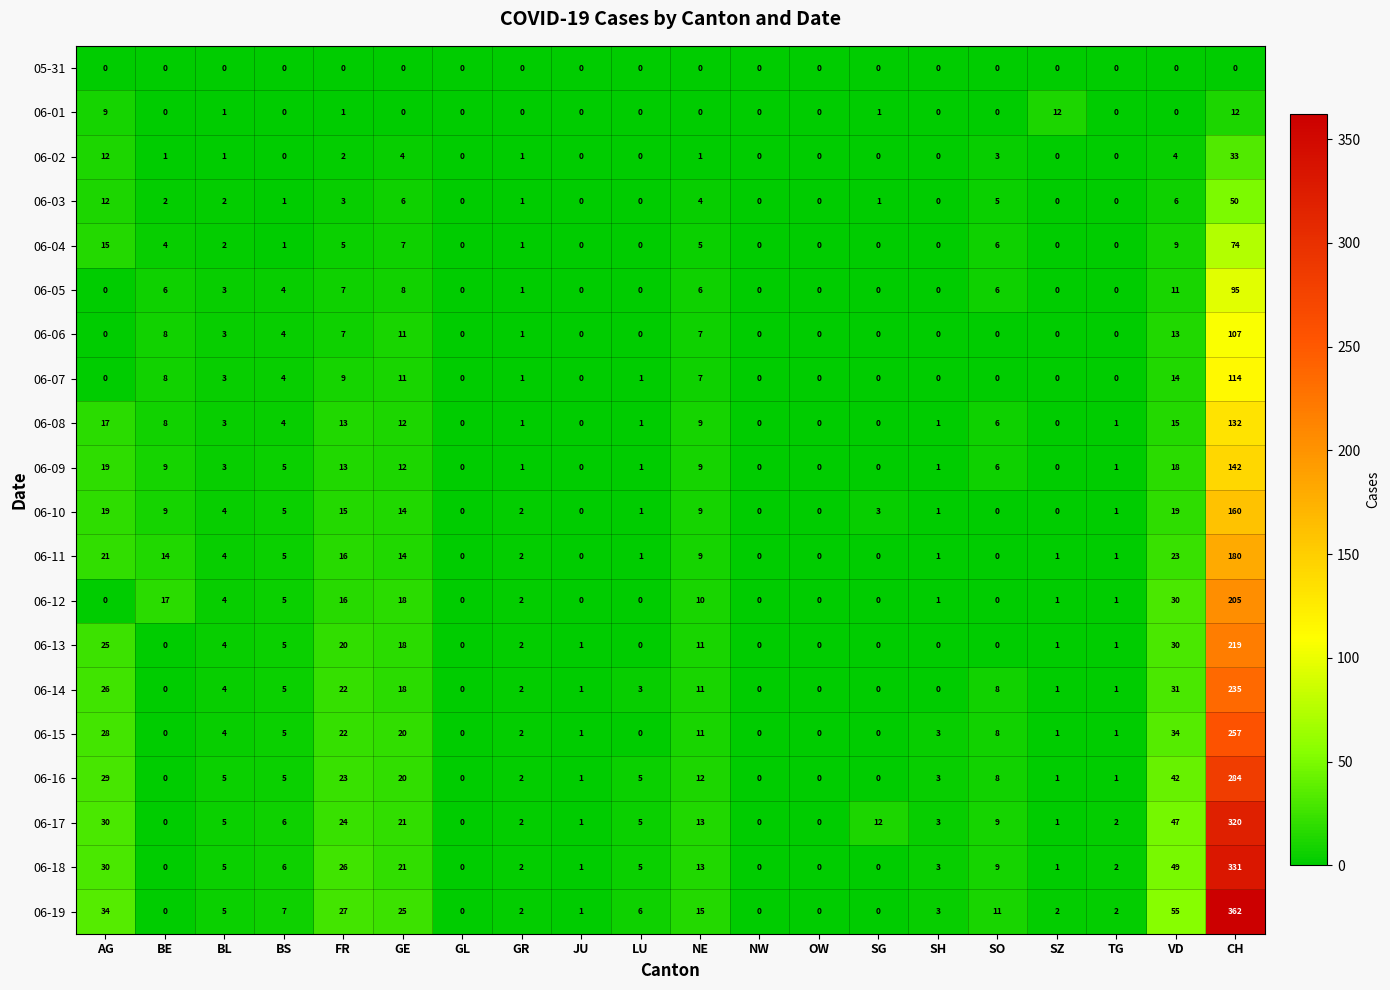

What is the maximum value shown in the chart?

362